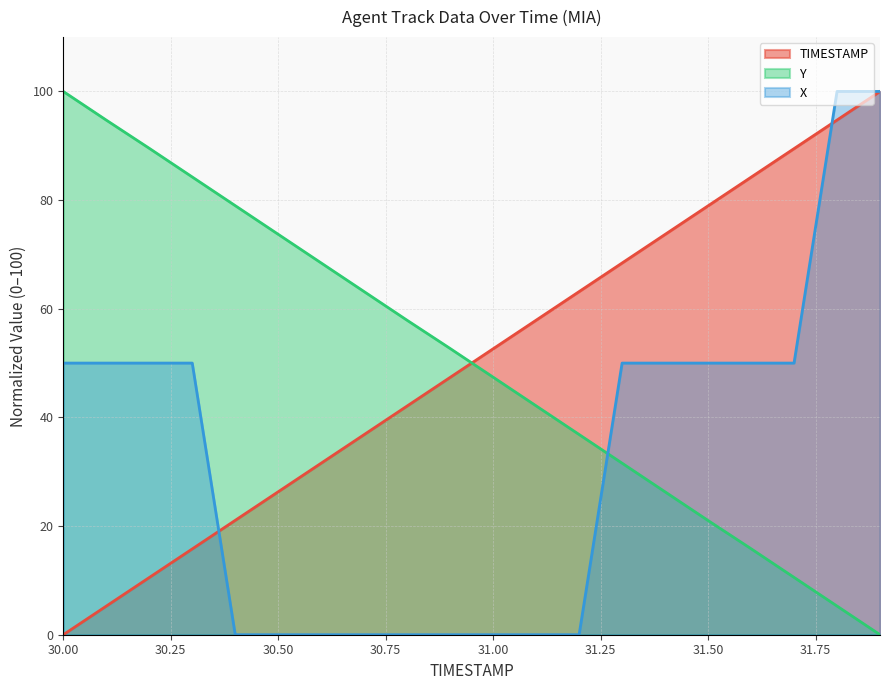

Does the chart have visible grid lines?

Yes